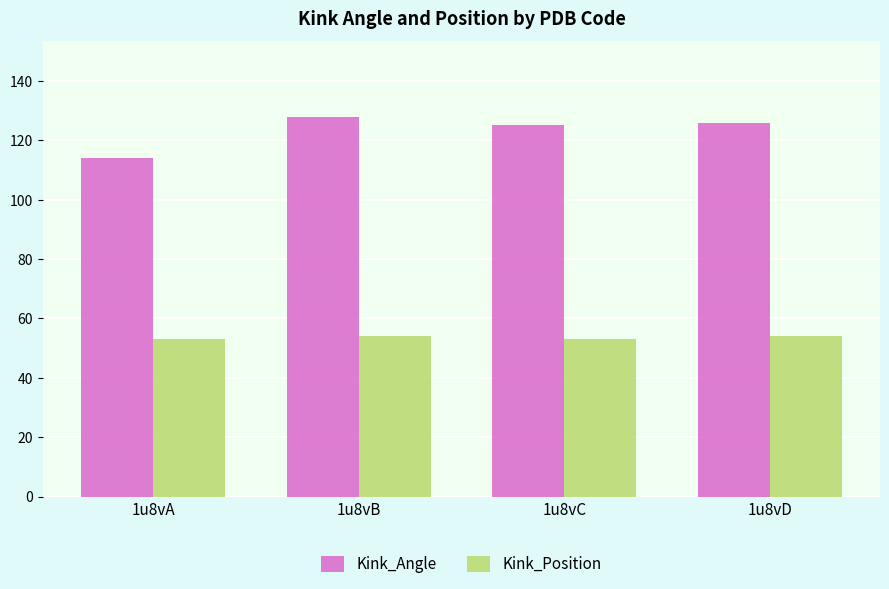

Rank the series at 1u8vC from highest to lowest value.

Kink_Angle, Kink_Position